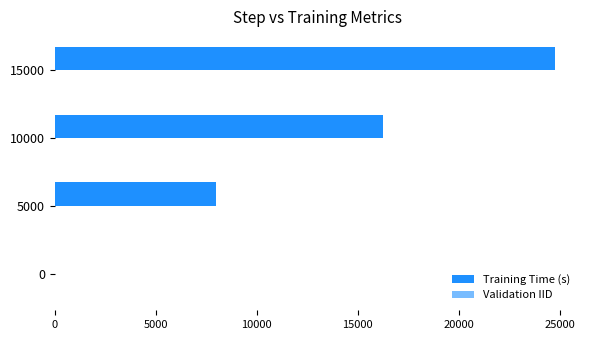

Rank the series at 0 from lowest to highest value.

Training Time (s), Validation IID